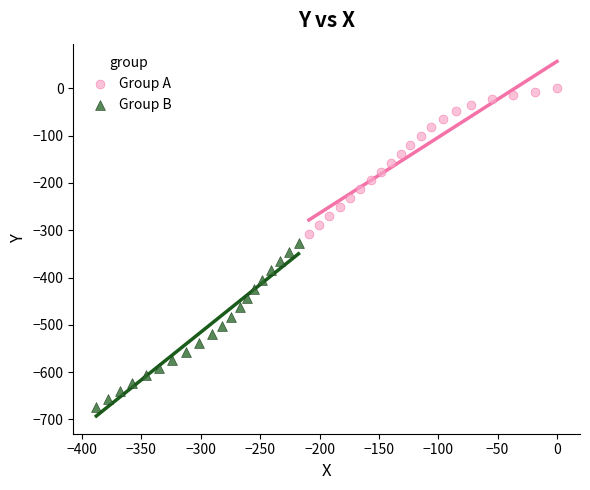

Which series has the largest Y range (max minus min)?

Group B